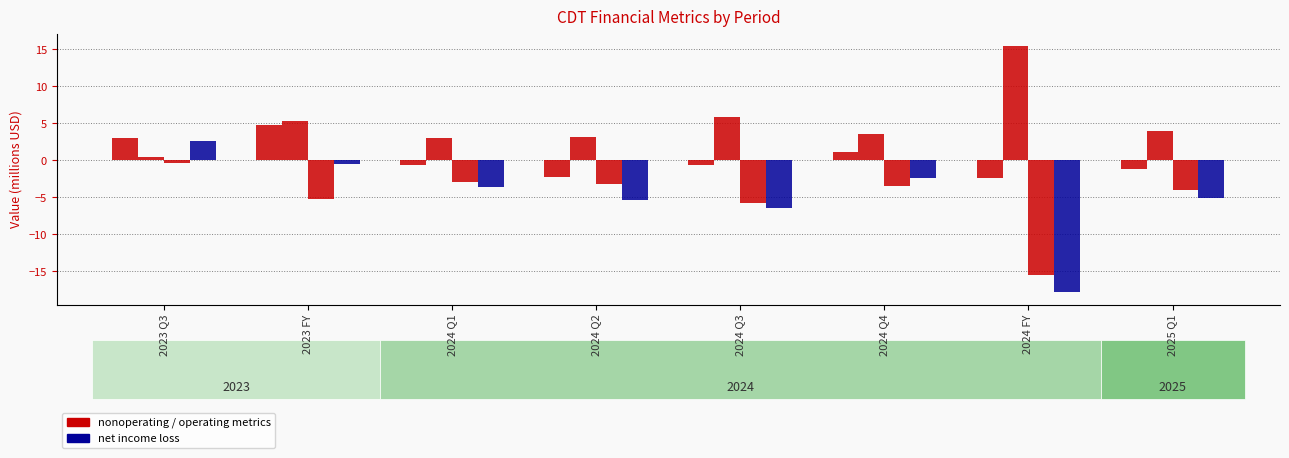

Reading left to right, what are all the values shown in this chart?

Nonoperating Income Loss: 3.1	4.7	-0.6	-2.2	-0.7	1.1	-2.4	-1.1
Operating Expenses: 0.4	5.3	3.0	3.1	5.8	3.5	15.4	4.0
Operating Income Loss: -0.4	-5.3	-3.0	-3.1	-5.8	-3.5	-15.4	-4.0
Net Income Loss: 2.6	-0.5	-3.6	-5.4	-6.5	-2.4	-17.8	-5.1